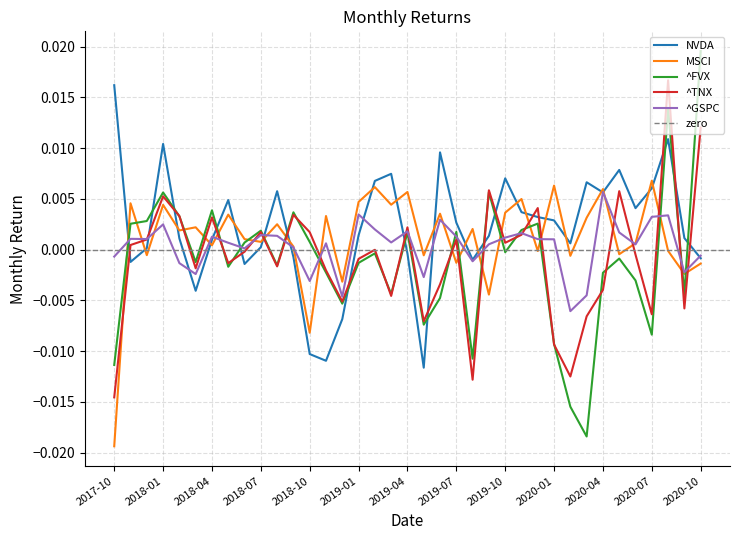

How many lines are shown in the chart?

5